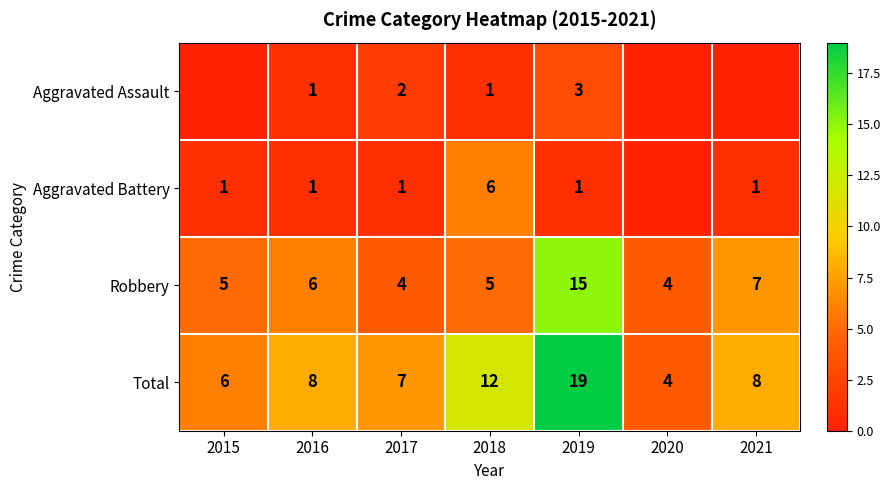

Is it true that Aggravated Battery equals 2 at 2015?

False